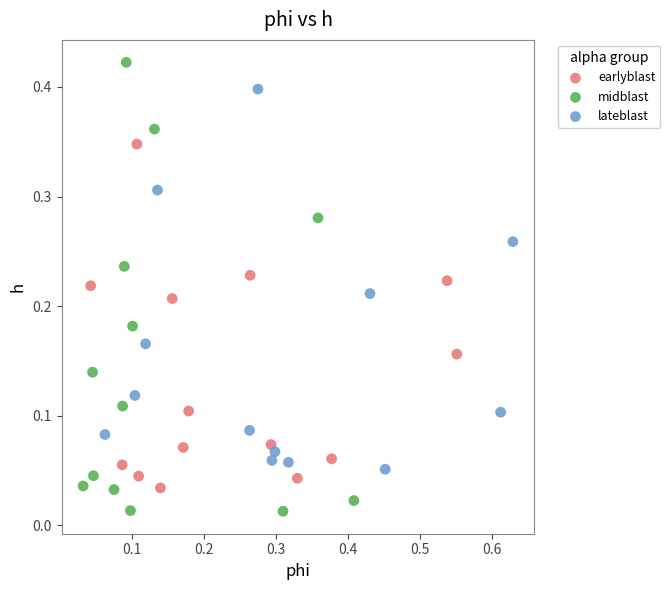

Which series has the largest Y range (max minus min)?

midblast